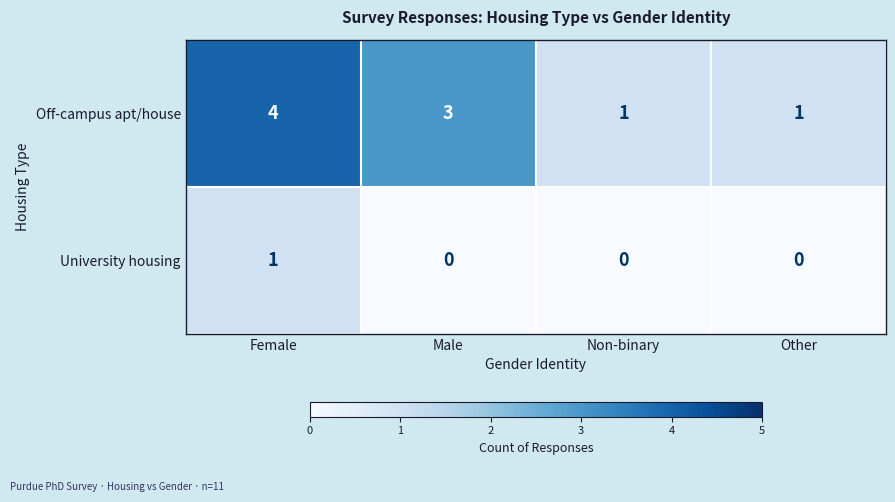

True or false: University housing has a value of 0 at Male.

True